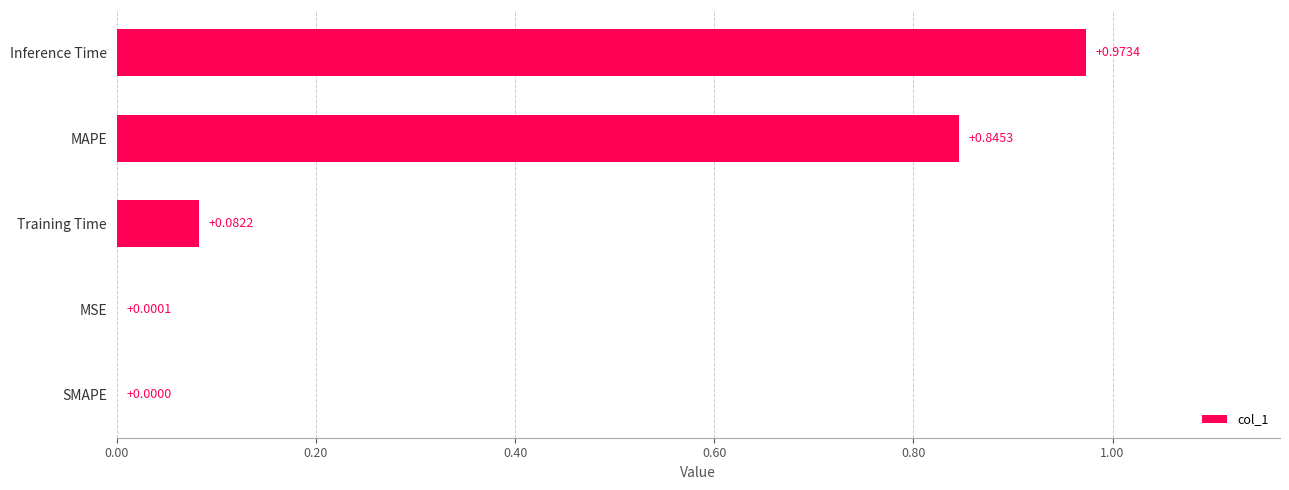

What is the average value?

0.4